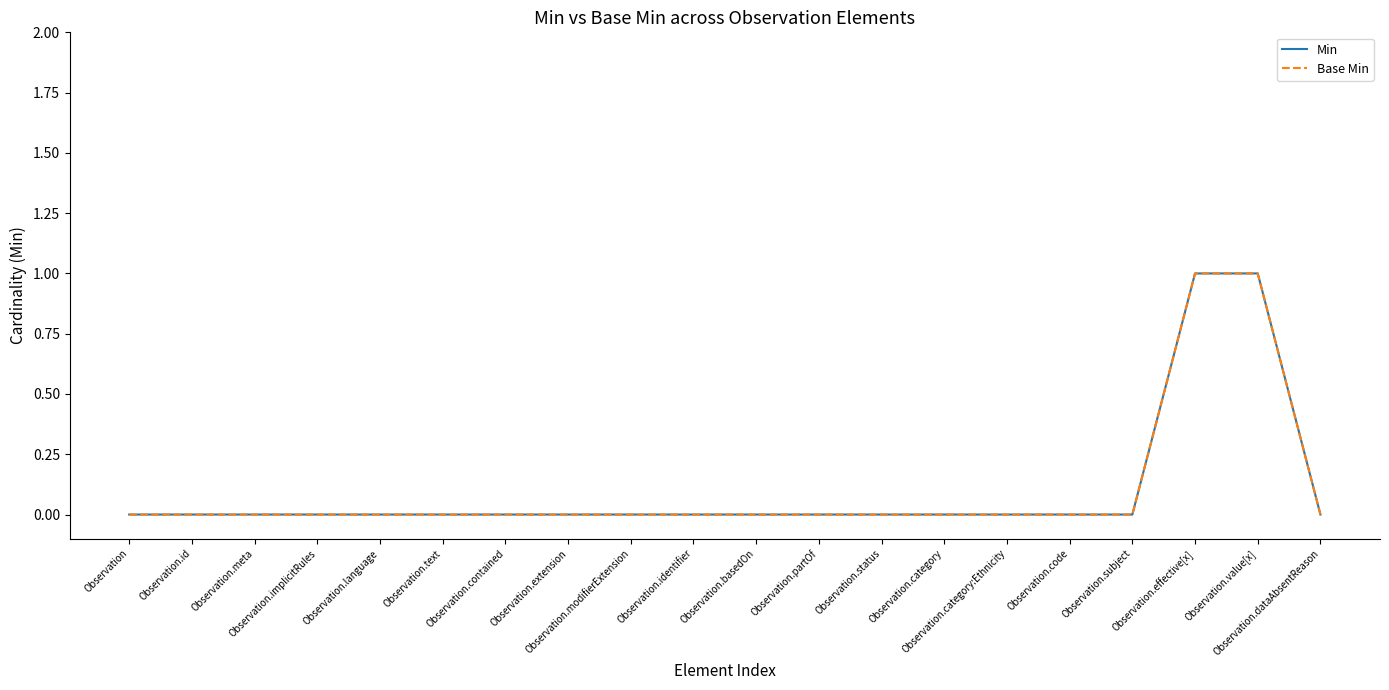

Which series has the widest spread of values?

Min